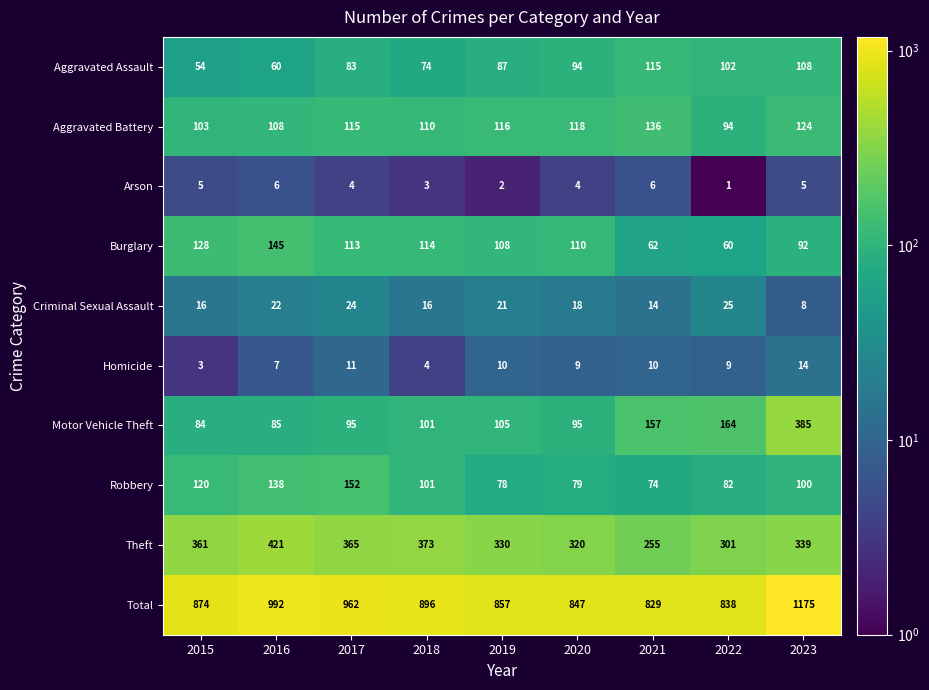

Where is Aggravated Battery nearest to the value 115?

2017